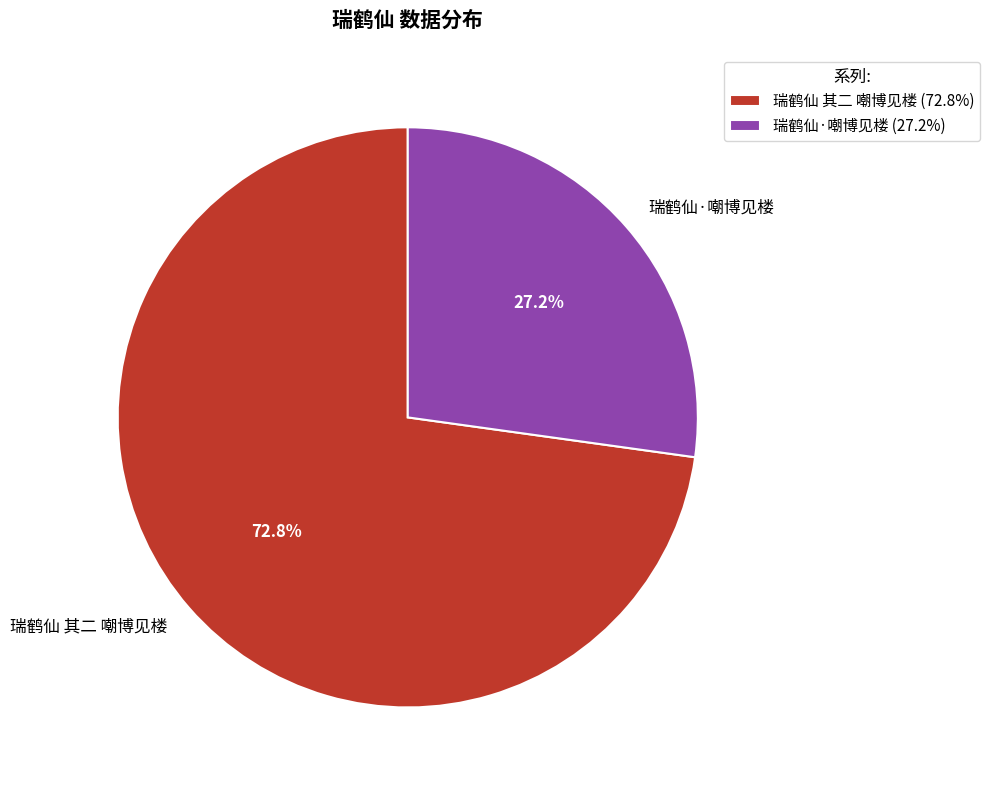

To the nearest percent, what is the difference between the 瑞鹤仙·嘲博见楼 and 瑞鹤仙 其二 嘲博见楼 slice percentages?

46%